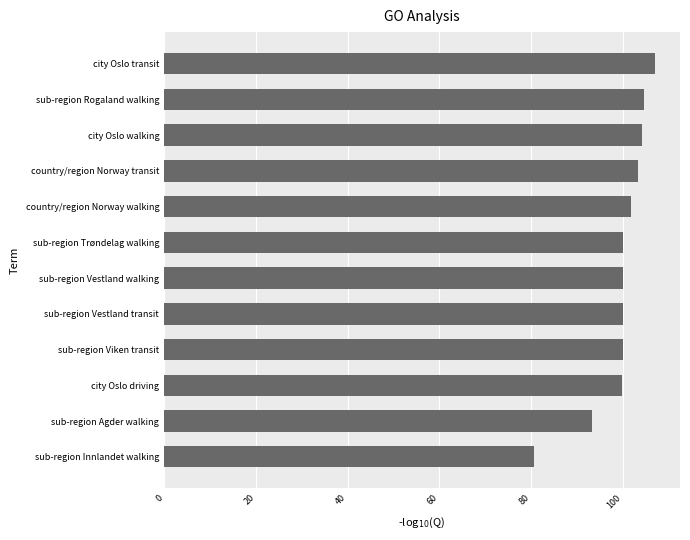

Does the chart contain any negative values?

No